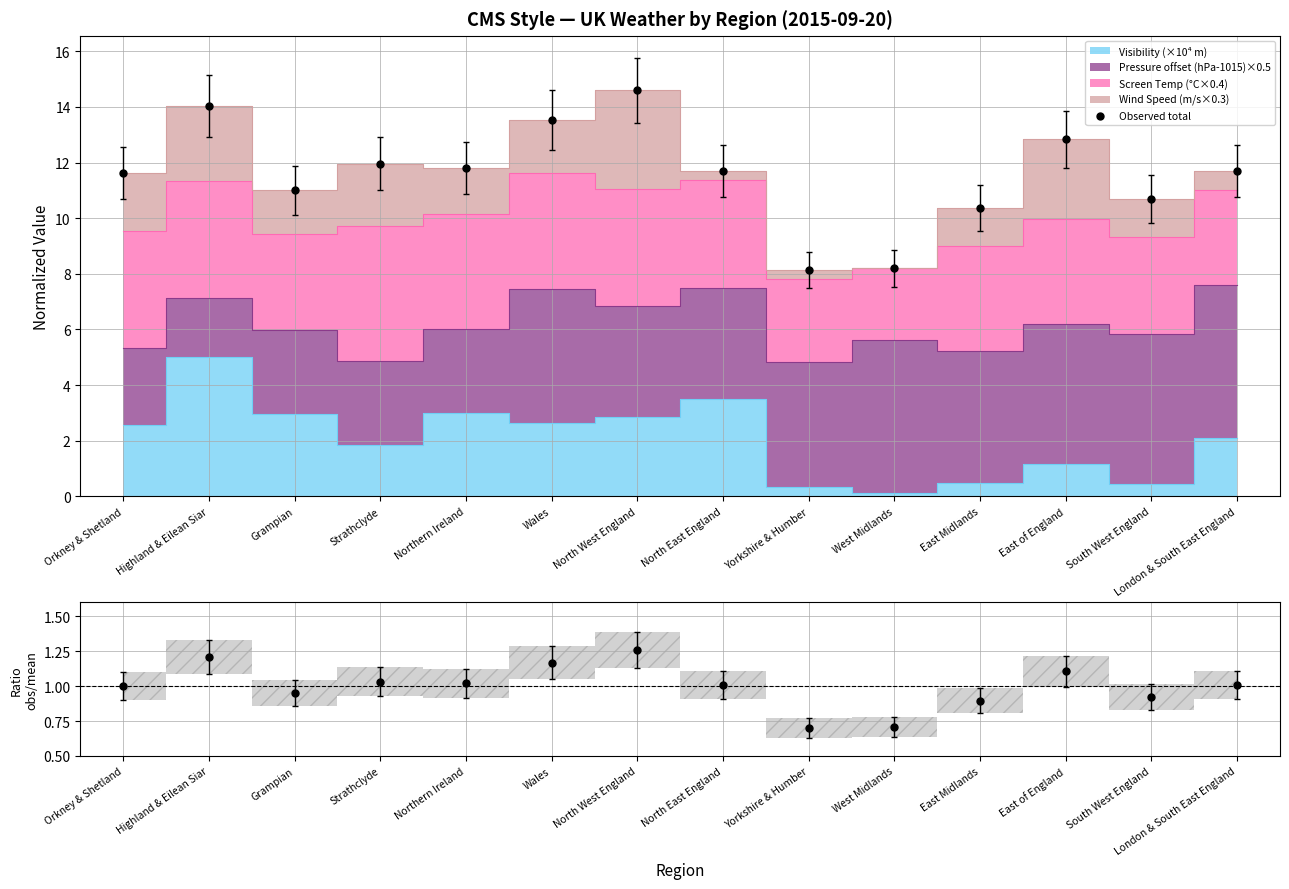

Is the value of Observed total at East of England greater than the value of ratio at East Midlands?

Yes